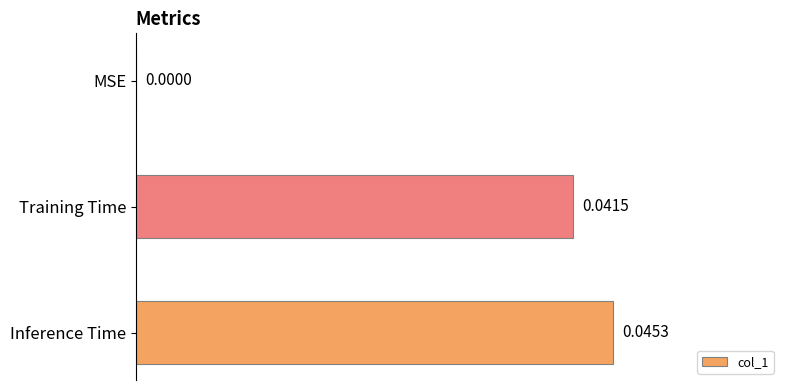

At which label is the value closest to 0?

MSE